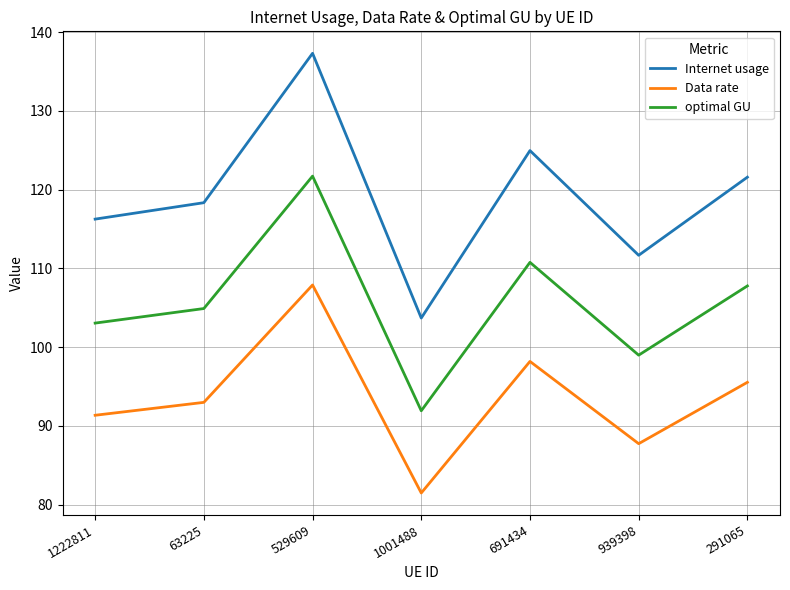

What is the difference between the maximum and minimum values in the Data rate series?

26.4